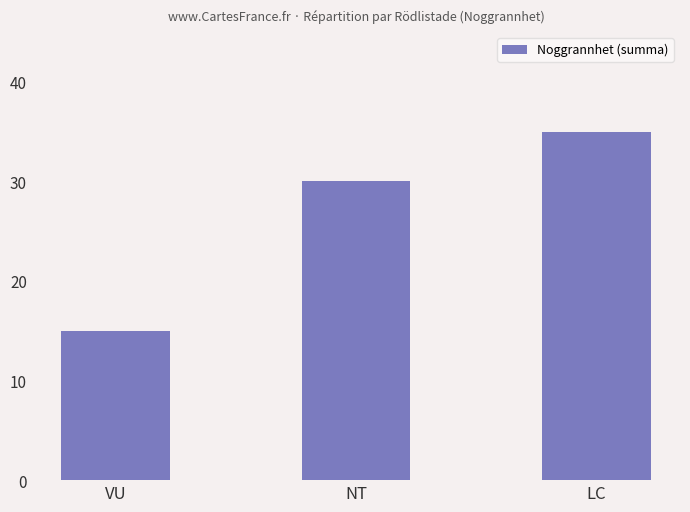

True or false: the data shows 26 at VU.

False